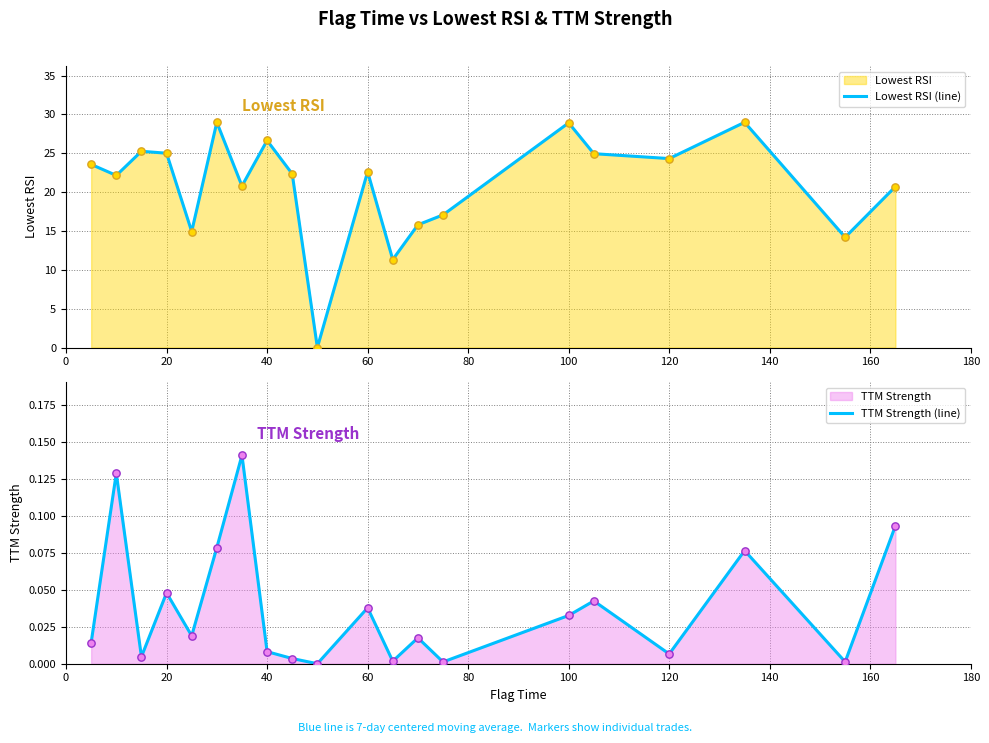

At how many categories does at least one series exceed 0?

19